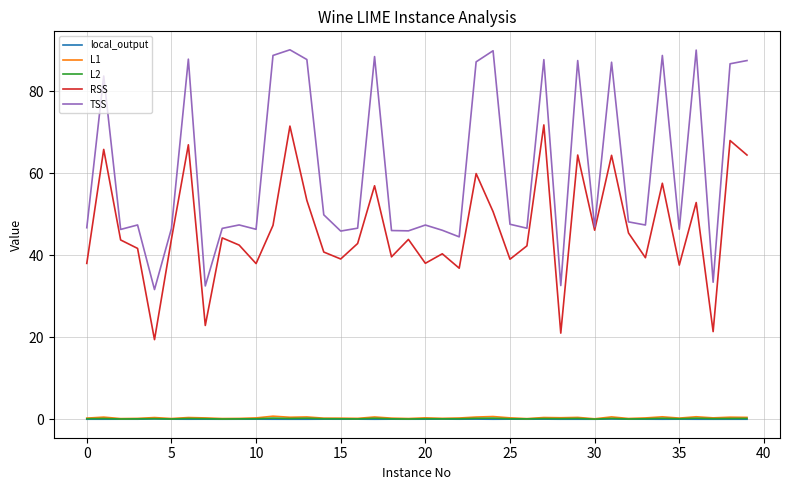

True or false: local_output has more than 0 points higher than both neighbors.

True